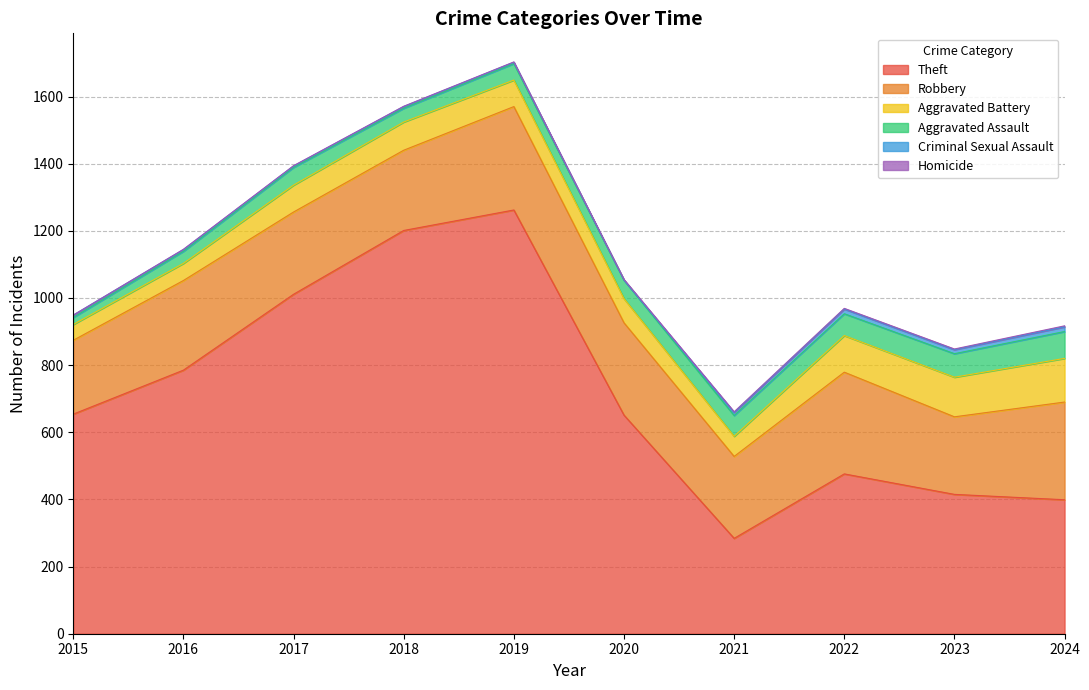

At which category does Aggravated Assault reach its first local peak?

2017